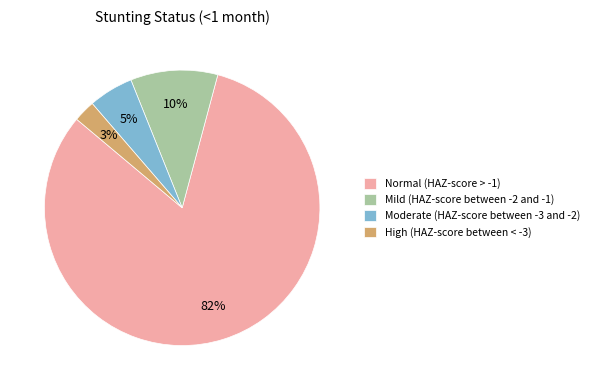

Which category has the biggest portion of the pie?

Normal (HAZ-score > -1)